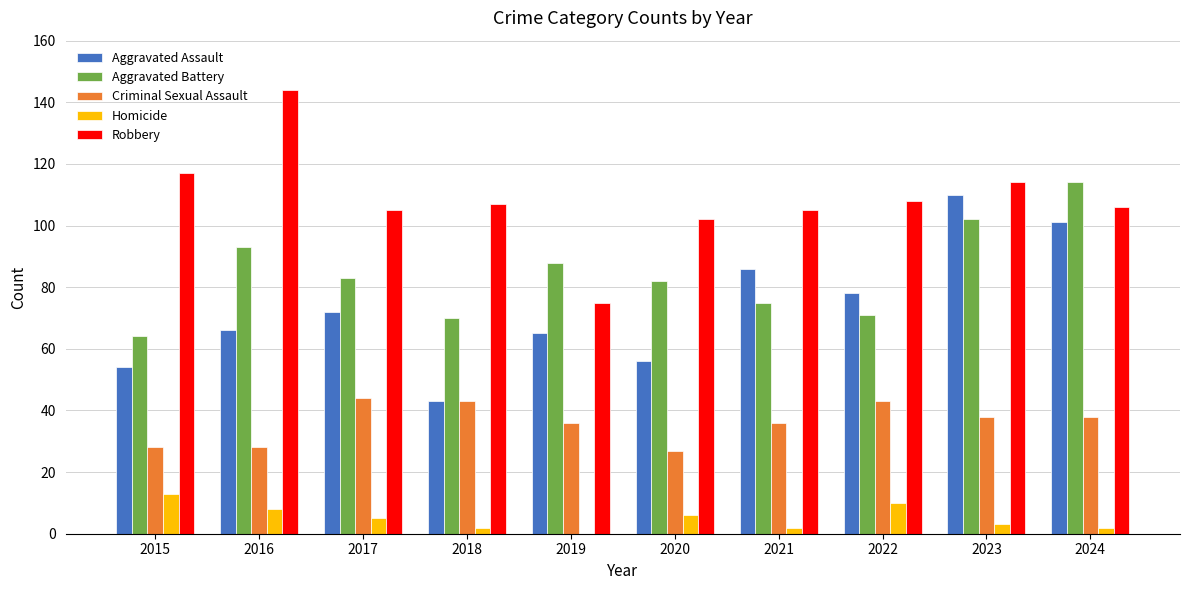

What is the sum of all Criminal Sexual Assault values?

361